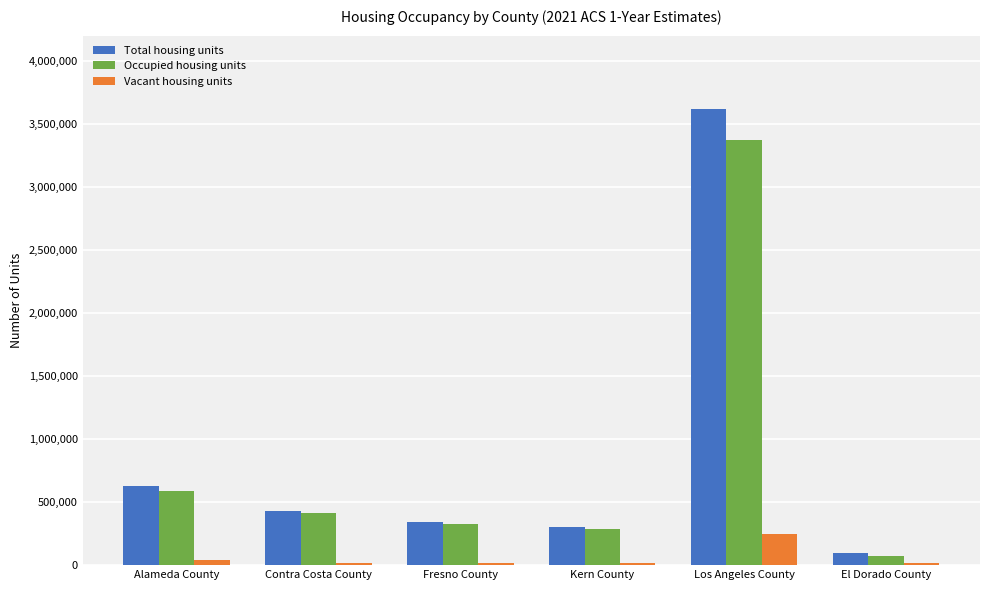

Where does the Occupied housing units series first go above 411560?

Alameda County